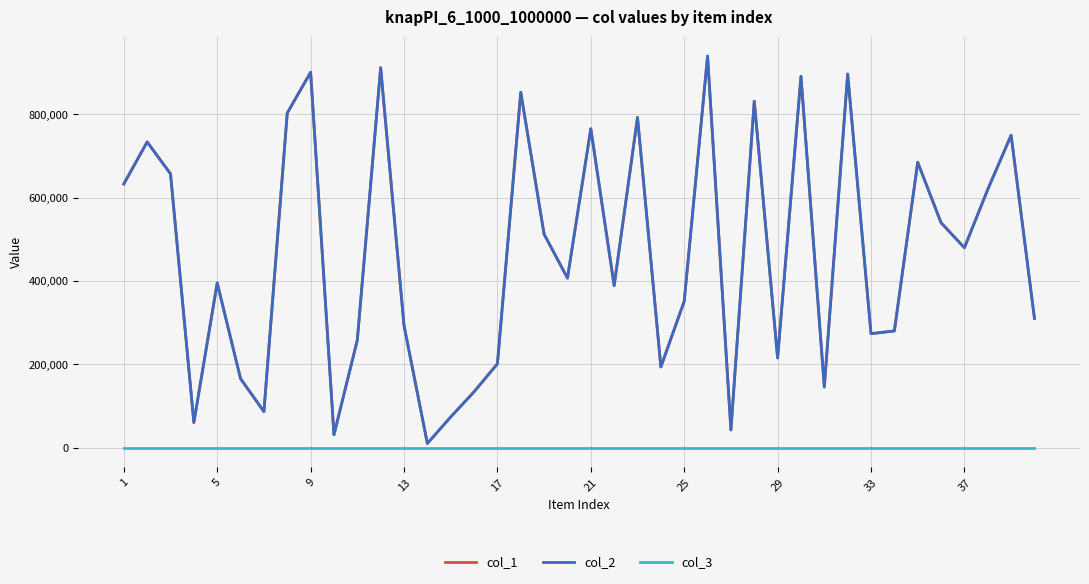

Where is col_2 nearest to the value 475081?

37